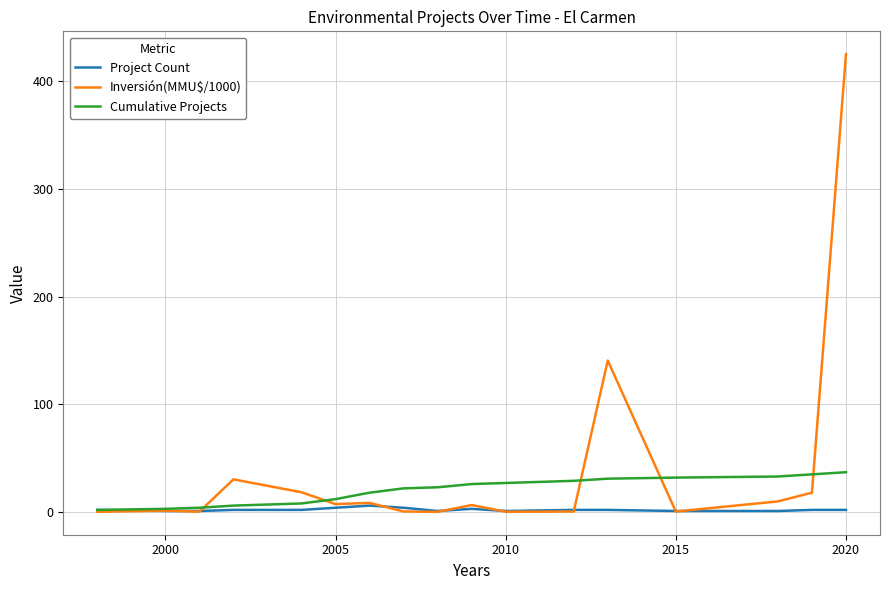

What is the difference between the maximum and second lowest values in the Project Count series?

5.0